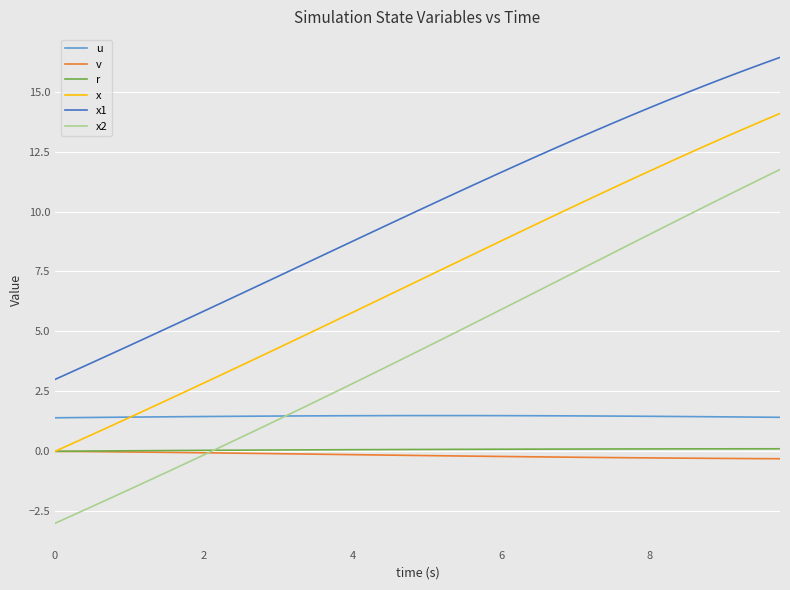

True or false: x and x1 cross at least once.

False